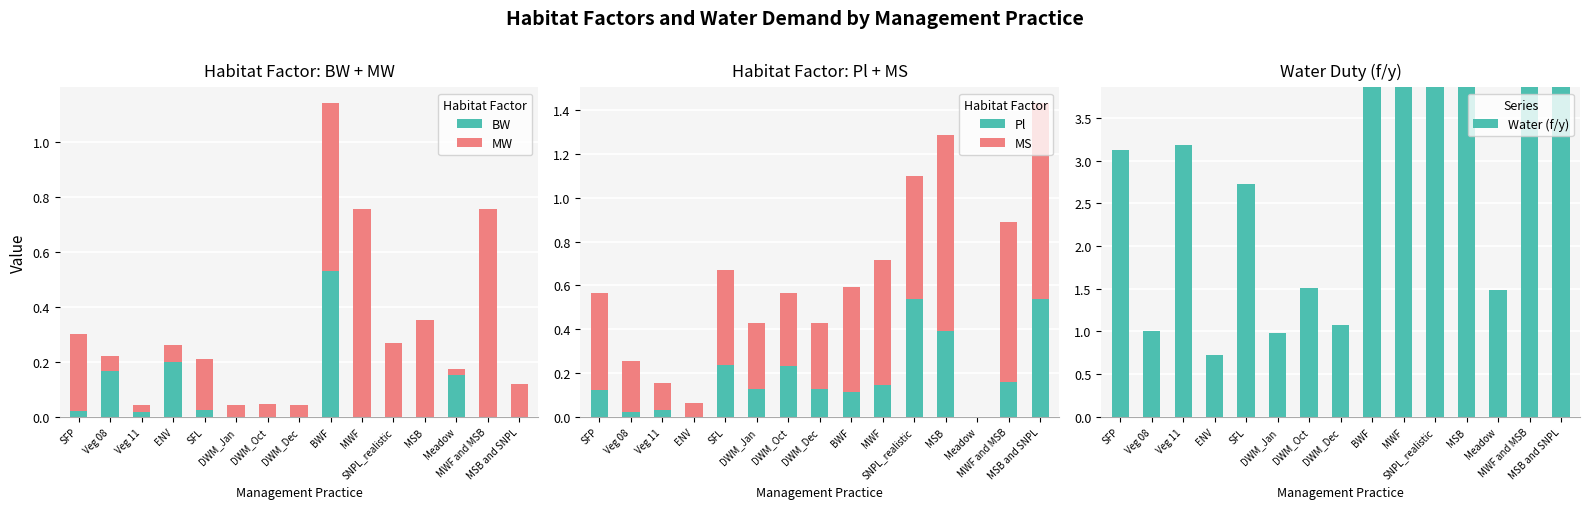

Which series has the widest spread of values?

Water (f/y)